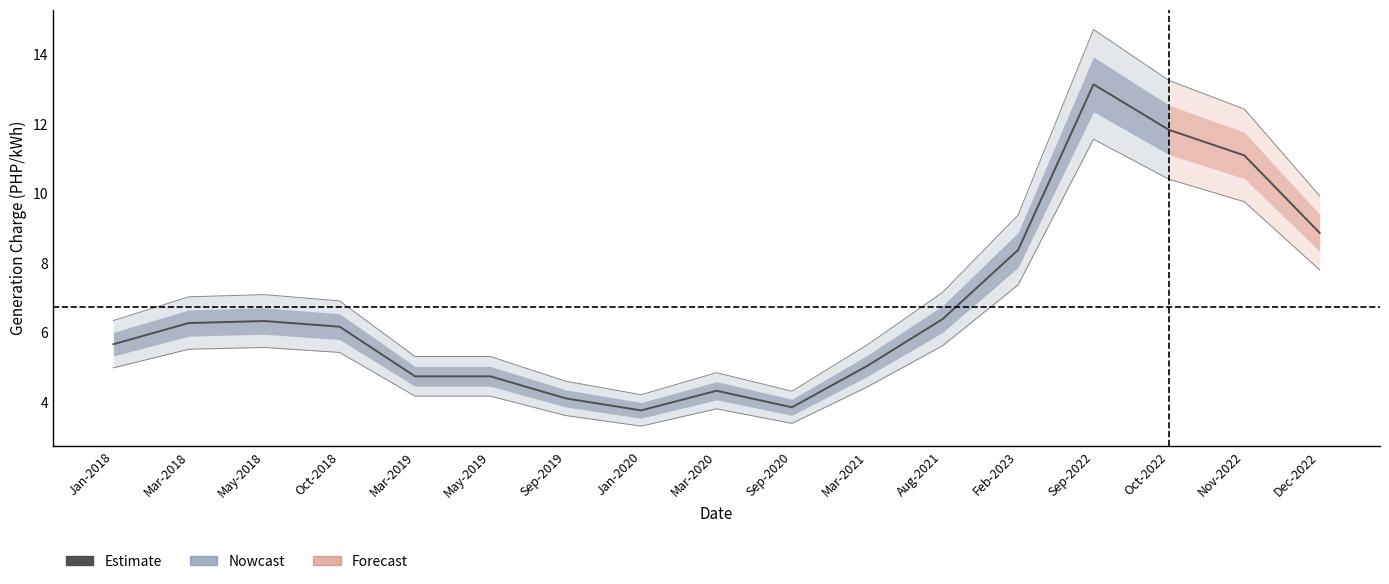

Reading left to right, extract all data points from this chart.

5.7	6.3	6.3	6.2	4.7	4.7	4.1	3.8	4.3	3.9	5.0	6.4	8.4	13.1	11.8	11.1	8.9